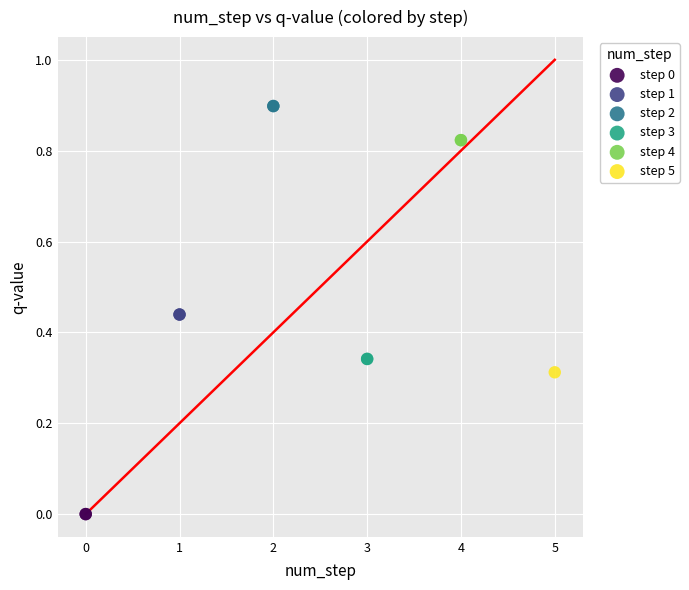

What are all the series names shown in the legend?

step 0, step 1, step 2, step 3, step 4, step 5